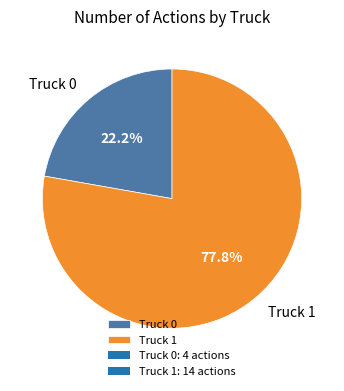

Which category has the smallest portion of the pie?

Truck 0